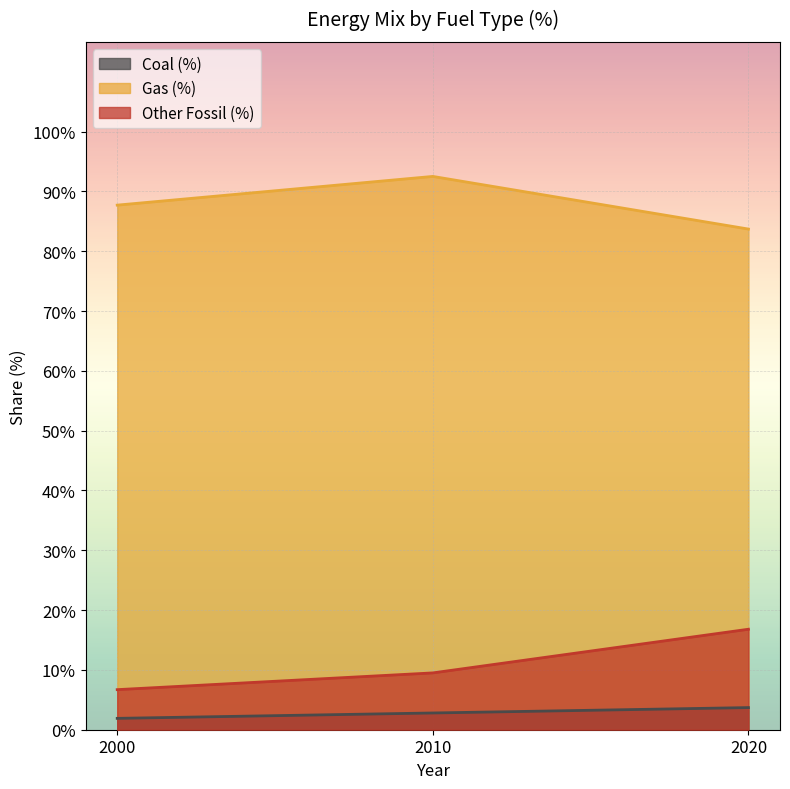

What is the sum of the Coal (%) values at 2010 and 2000?

4.7